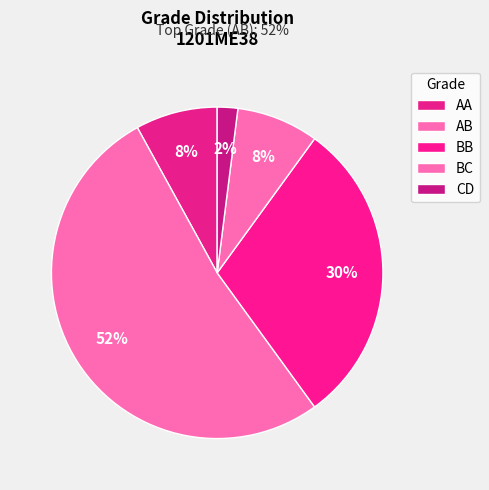

Count the number of slices in the pie.

5